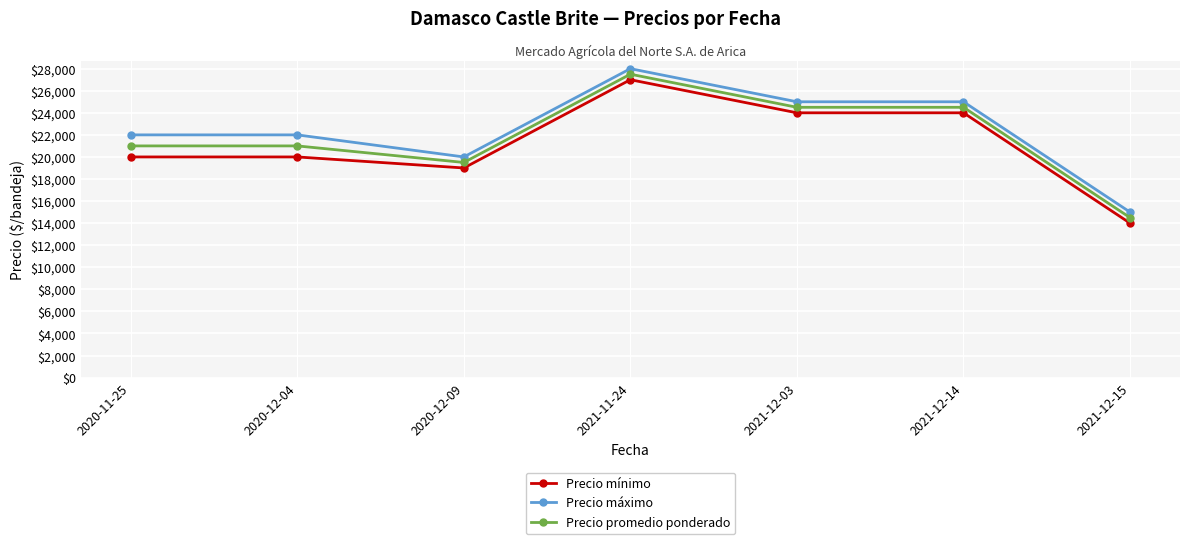

What is the label of the 6th point from the right?

2020-12-04